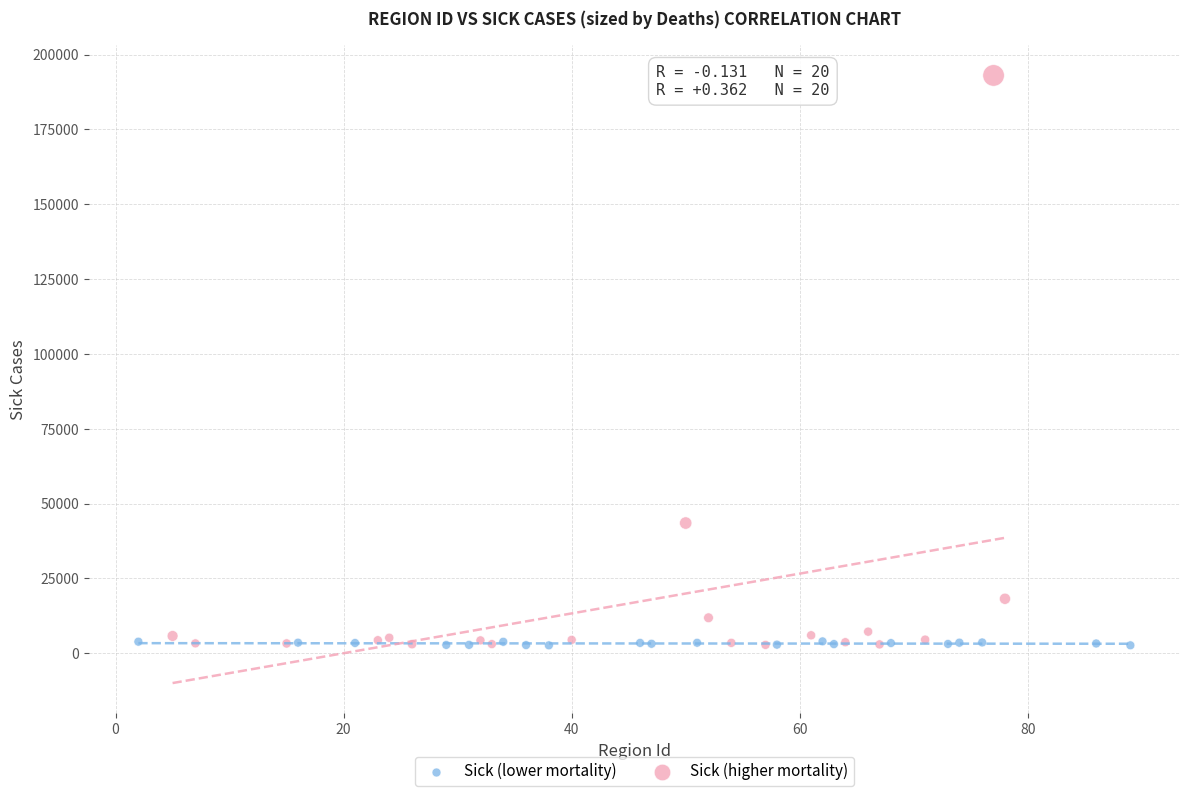

Which series has the widest spread of Y values?

Sick (higher mortality)